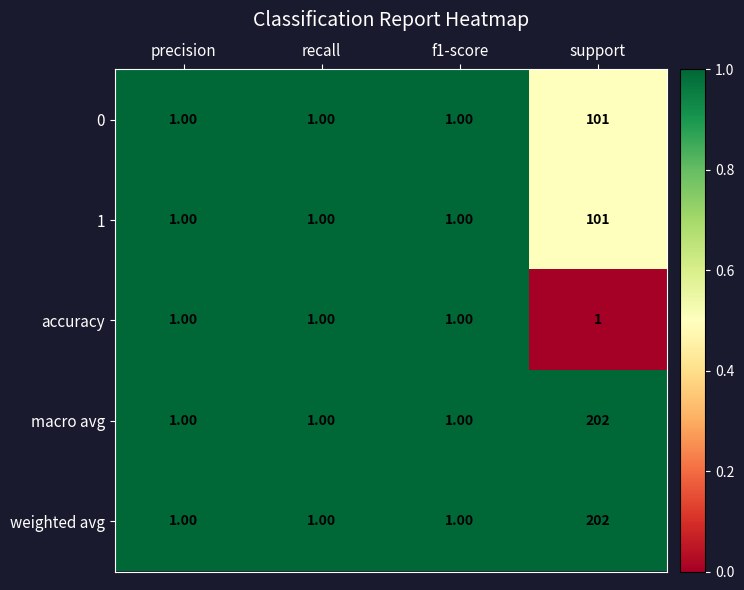

What is the average value of the macro avg series?

51